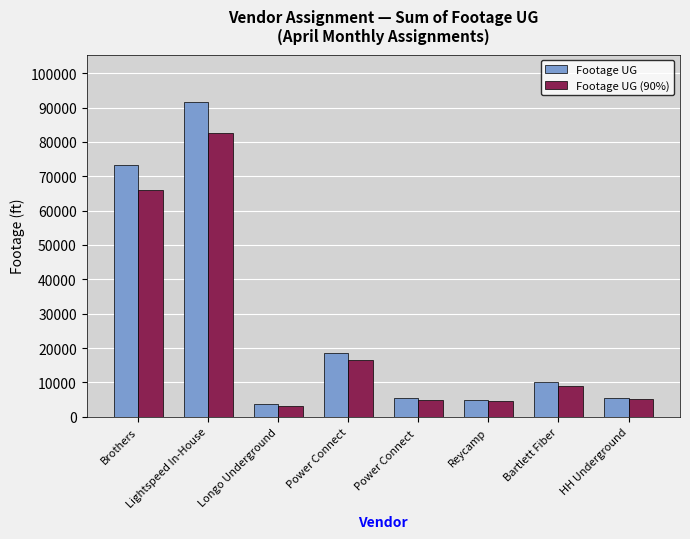

At how many categories does at least one series exceed 36995?

2